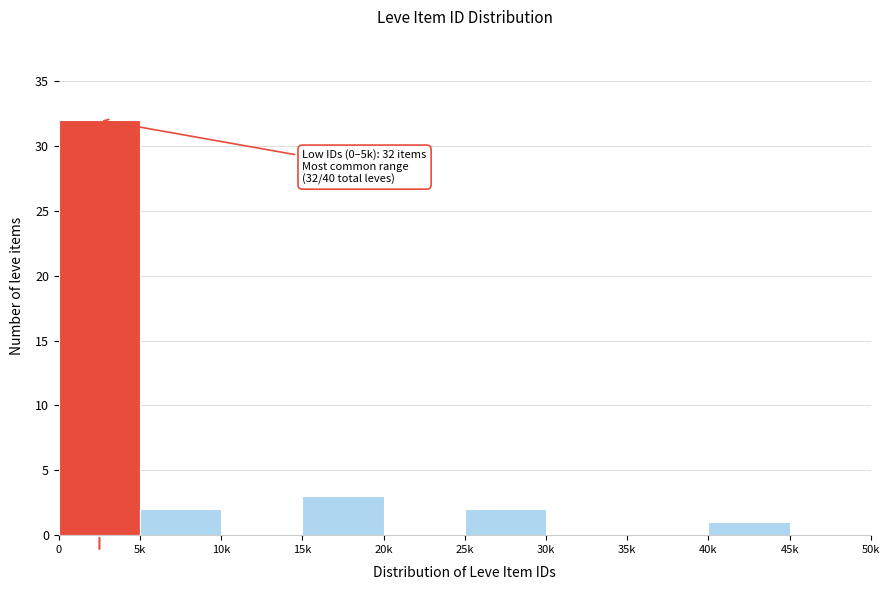

Reading left to right, transcribe all the data shown in this chart.

0=32	5k=2	10k=0	15k=3	20k=0	25k=2	30k=0	35k=0	40k=1	45k=0